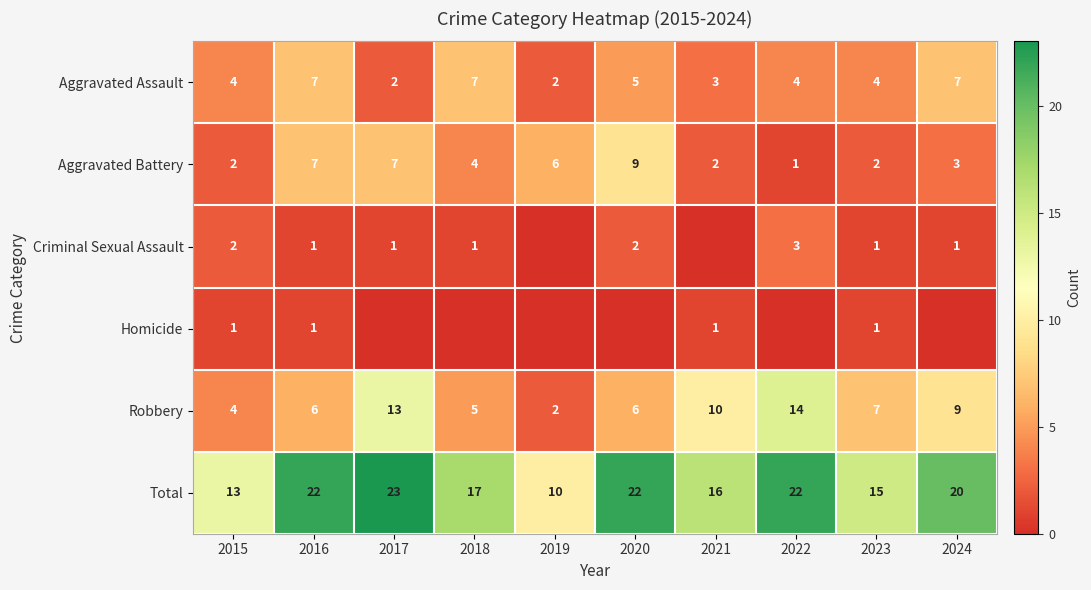

What is the difference between the maximum and minimum values in the Total series?

13